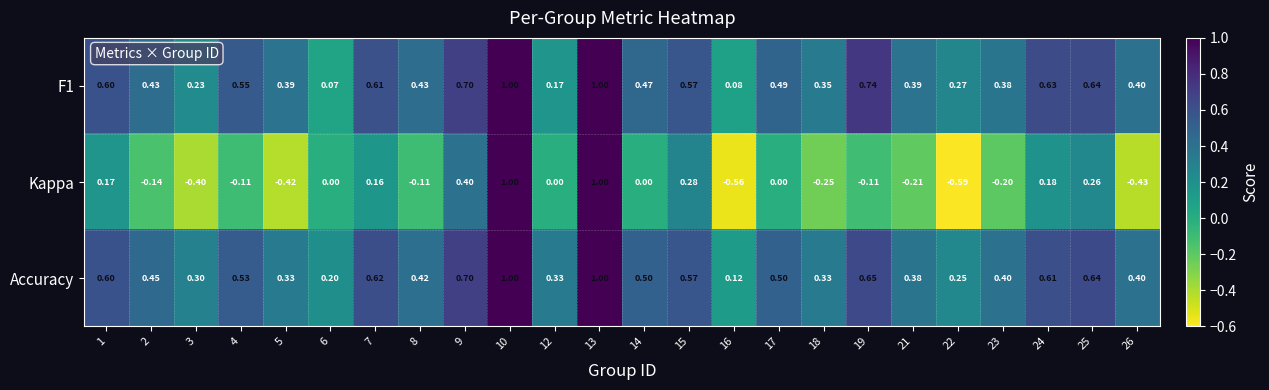

Which series has the largest total across all categories?

Accuracy